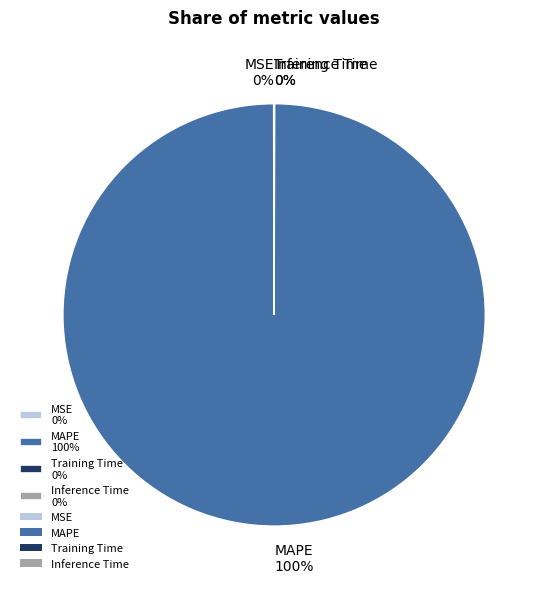

Is there any slice that represents more than half of the pie?

Yes